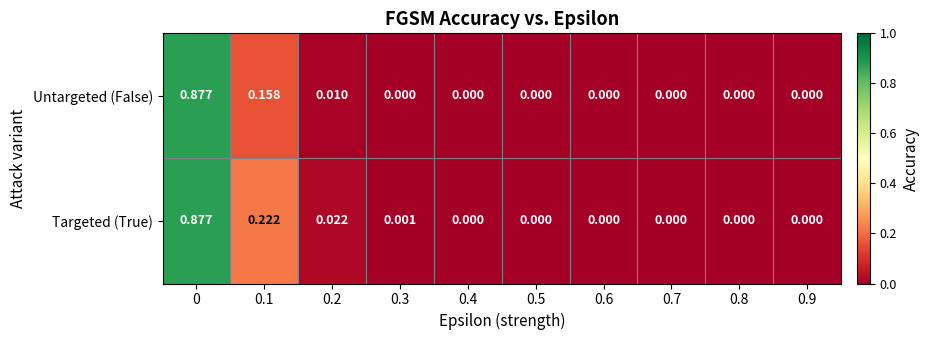

Which series changed the most between 0 and 0.1?

Untargeted (False)